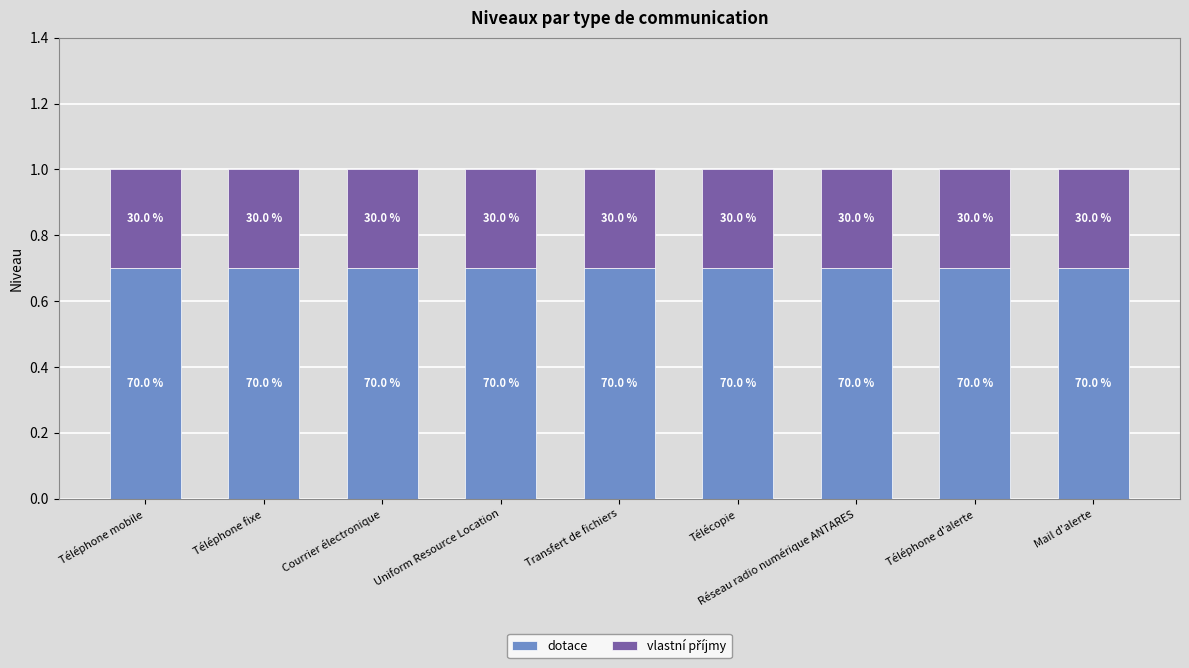

Which series has the largest total across all categories?

dotace